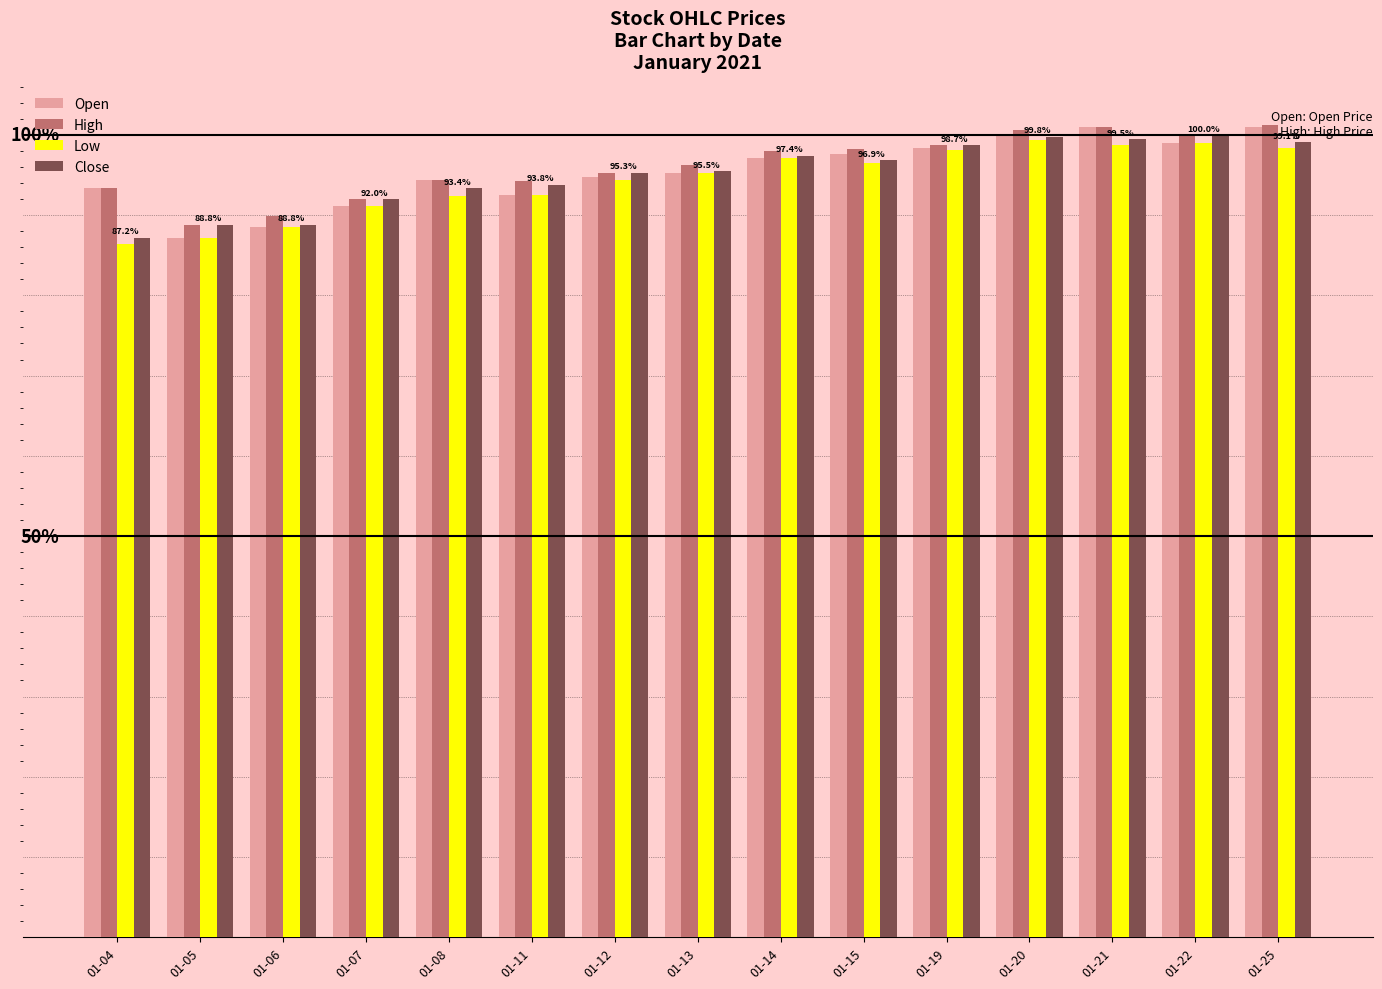

Where is Low nearest to the value 48?

01-07